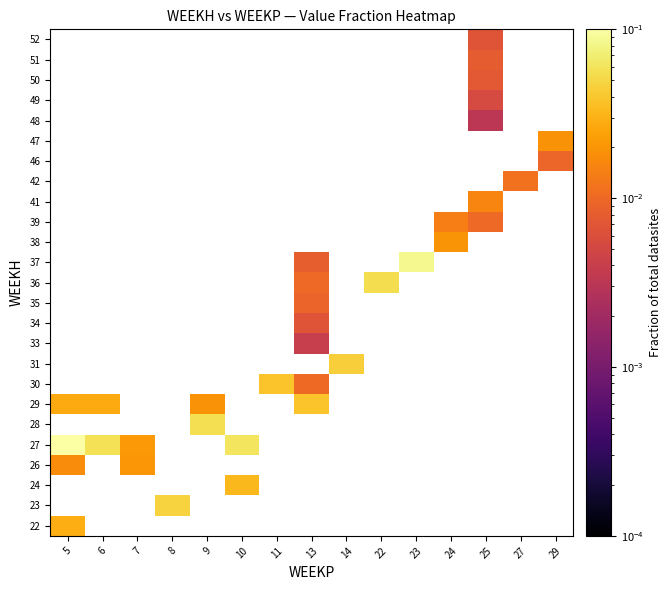

Which has a higher value, 24 or 8?

8